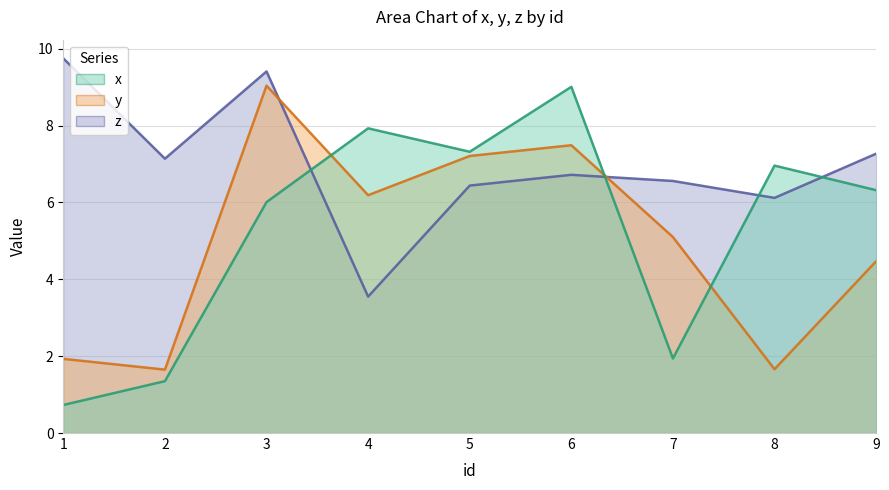

Reading left to right, extract all data points from this chart.

x: 0.7	1.4	6.0	7.9	7.3	9.0	1.9	7.0	6.3
y: 1.9	1.6	9.0	6.2	7.2	7.5	5.1	1.7	4.5
z: 9.8	7.1	9.4	3.5	6.4	6.7	6.6	6.1	7.3